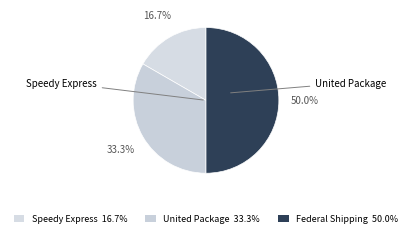

Count the number of slices in the pie.

3